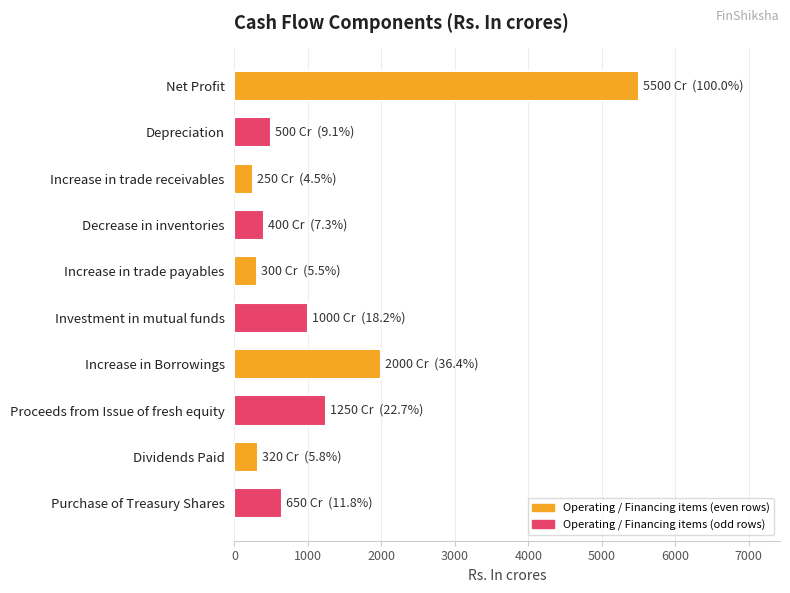

What is the smallest value displayed?

250